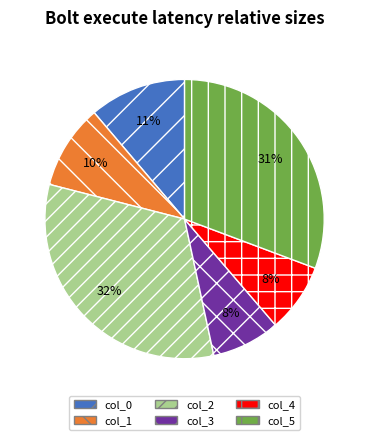

Is there a majority slice in this chart?

No